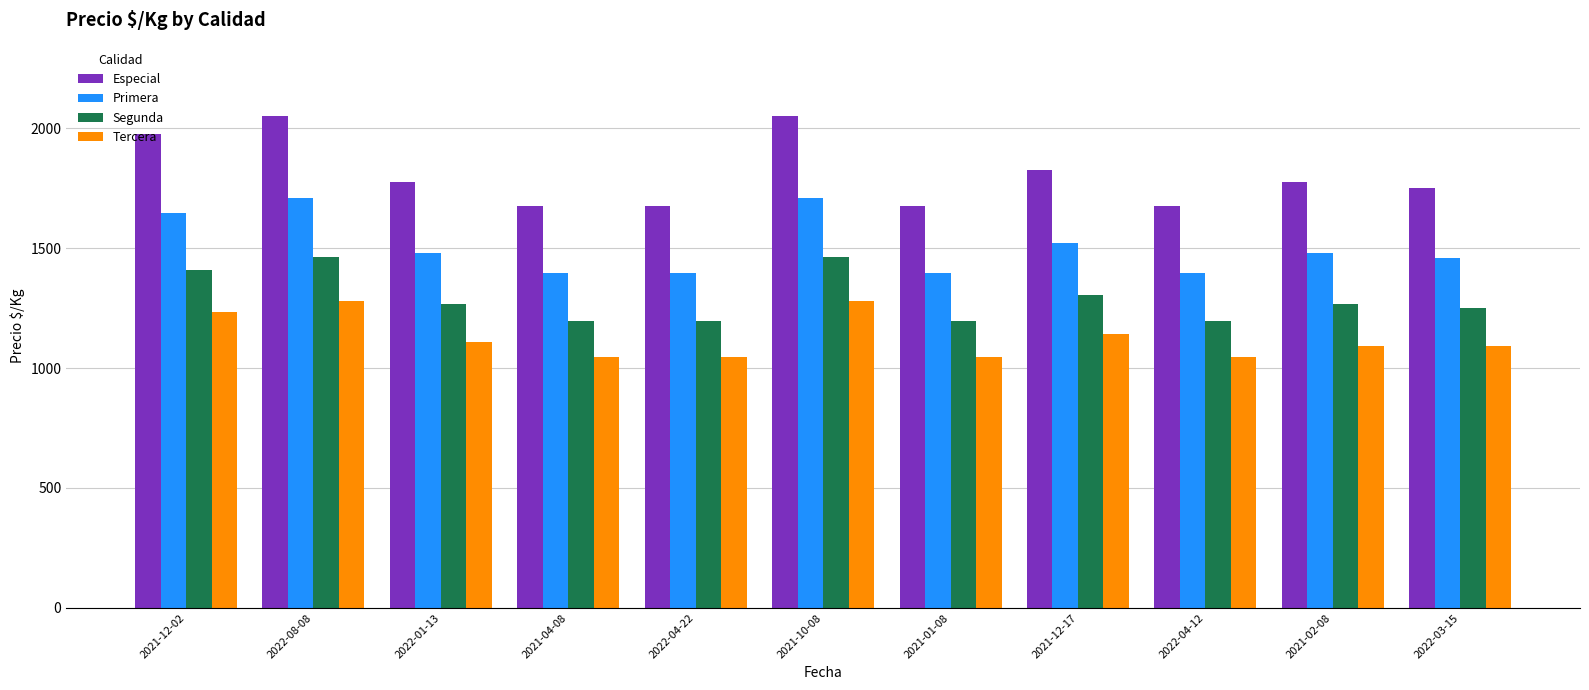

What is the total value across all series at 2021-12-17?

5791